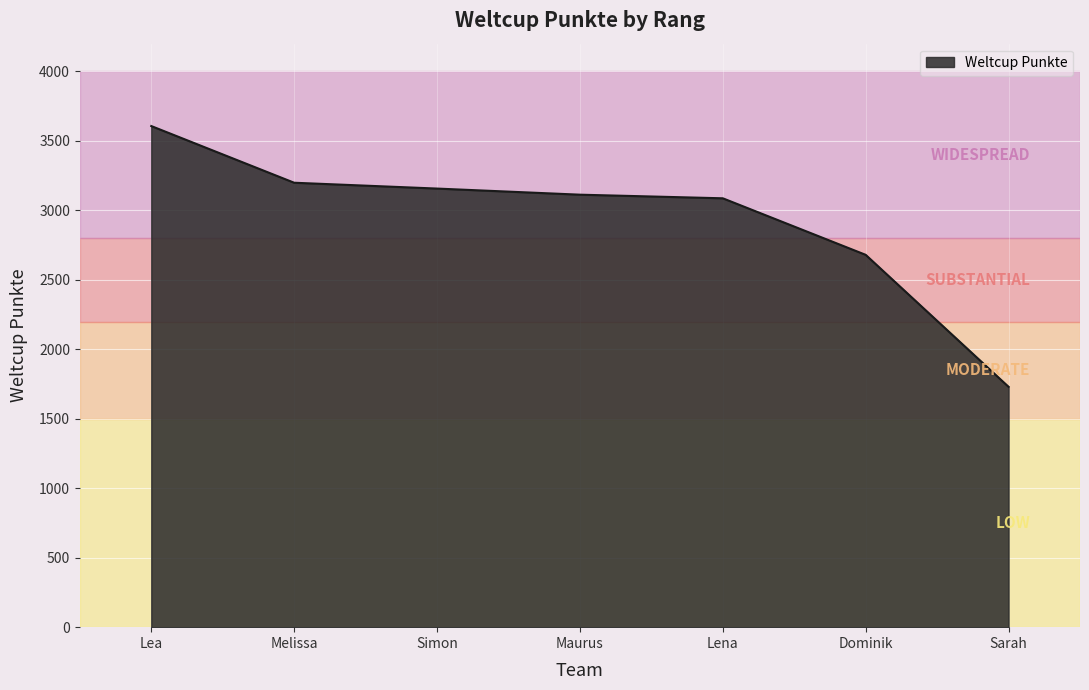

At which category does the chart reach its minimum across all series?

Sarah